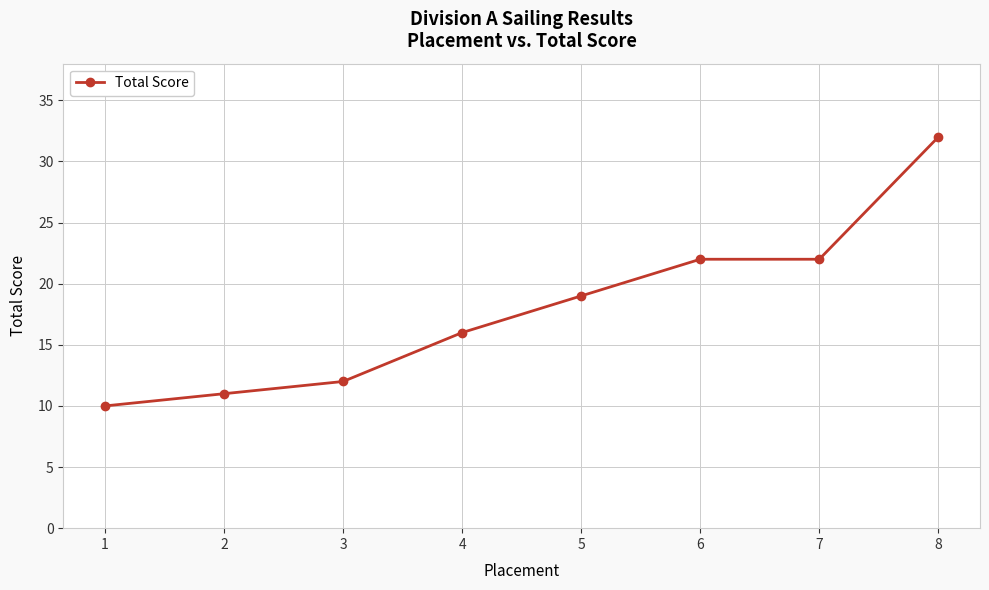

Which label corresponds to the largest value in the chart?

8